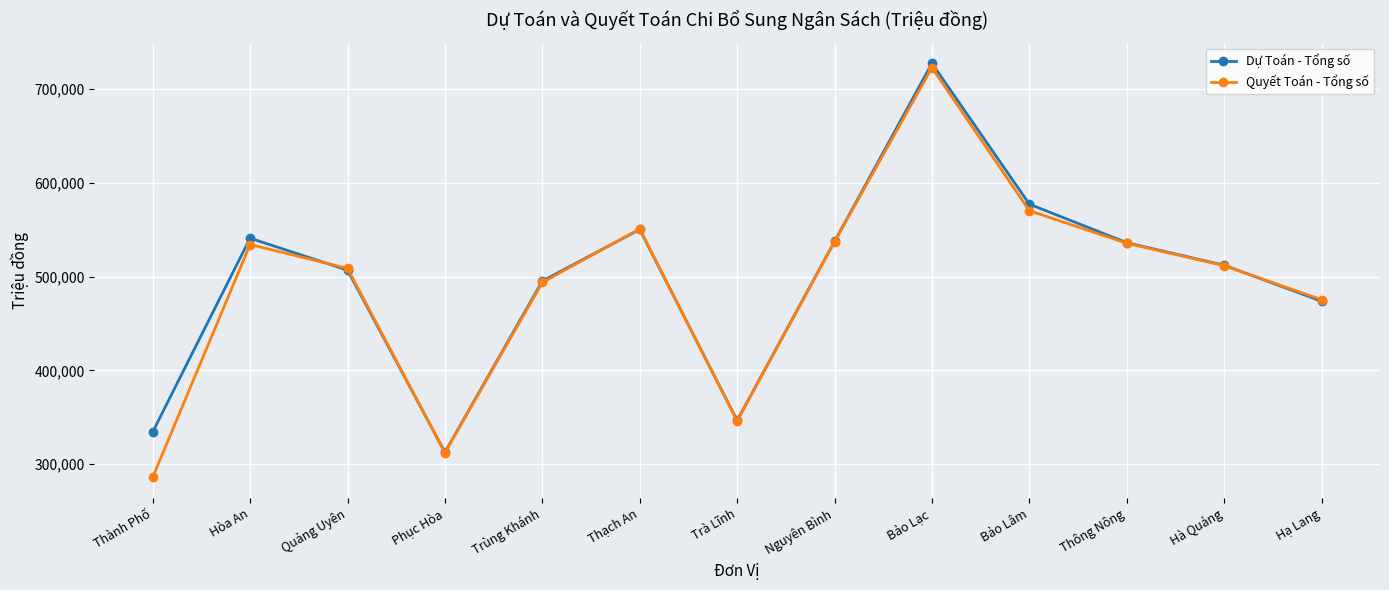

Rank the series by their maximum value, from highest to lowest.

Dự Toán - Tổng số, Quyết Toán - Tổng số